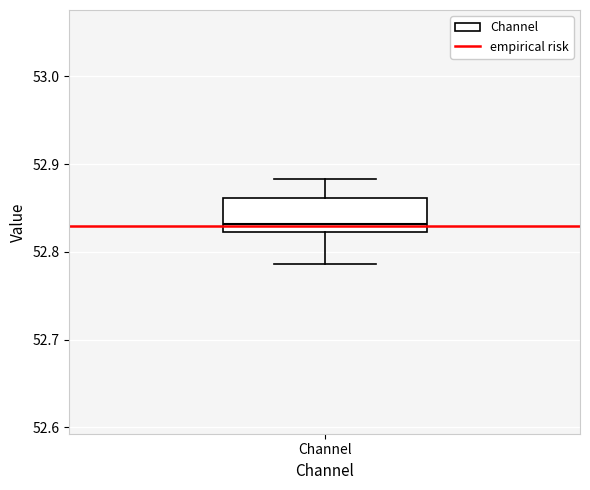

Where does the lower whisker of the box for Channel end on the y-axis? The values are not printed on the chart, so give them approximately, as read against the axis.

52.79